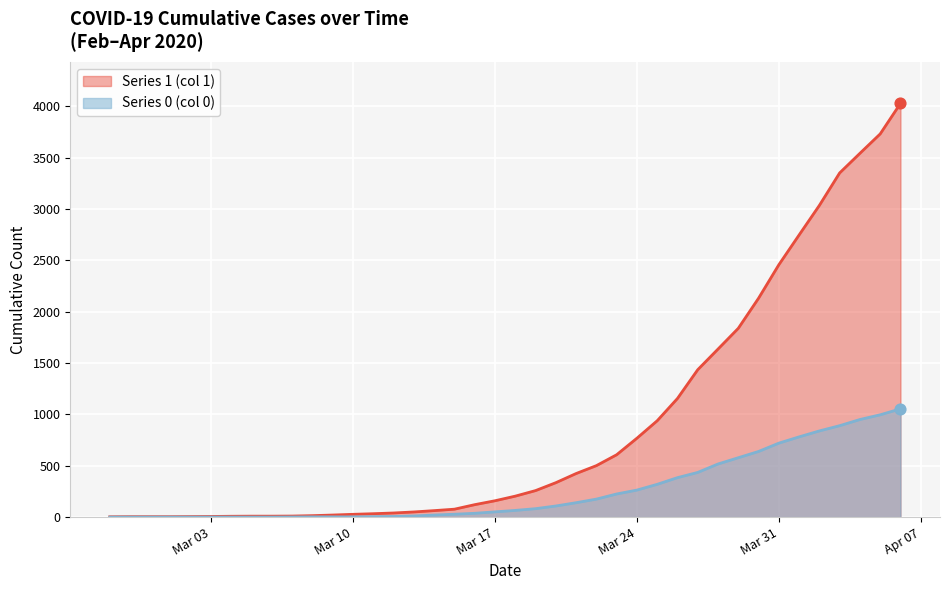

Which series reaches the minimum Y coordinate?

Series 0 (col 0)